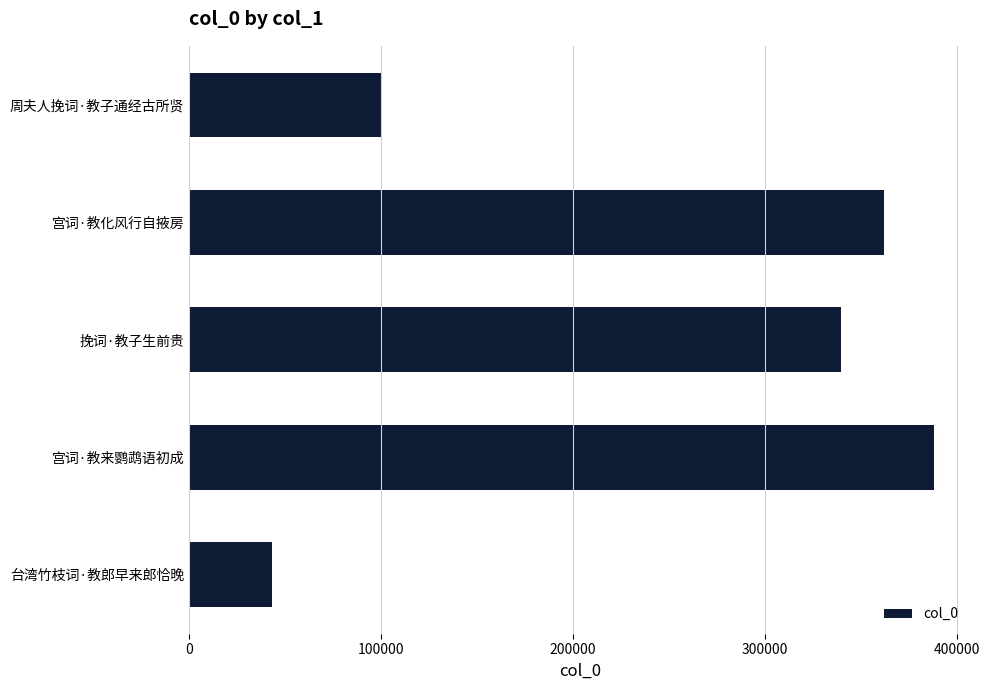

What is the value of the 3rd bar from the top?

339947